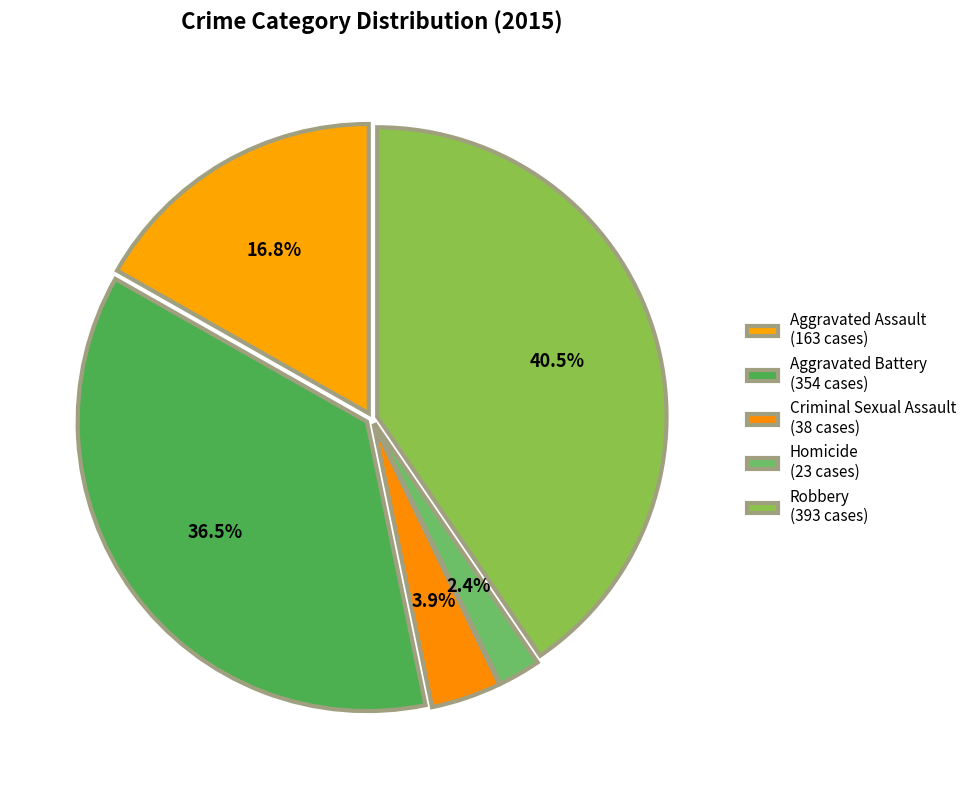

How many slices are in this pie chart?

5